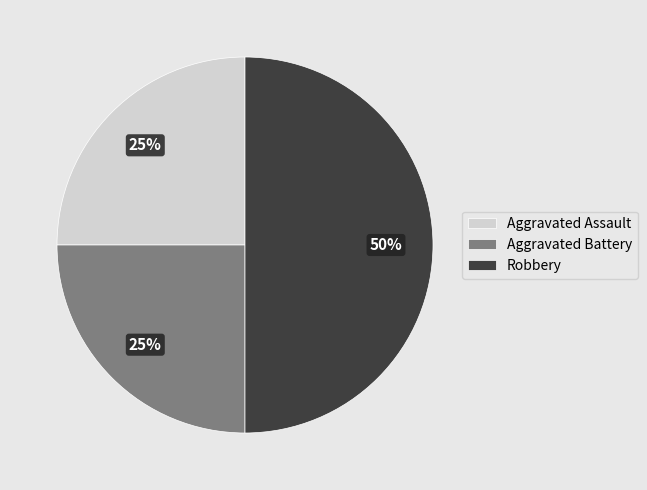

The Aggravated Battery slice represents 25% of the pie. True or false?

True